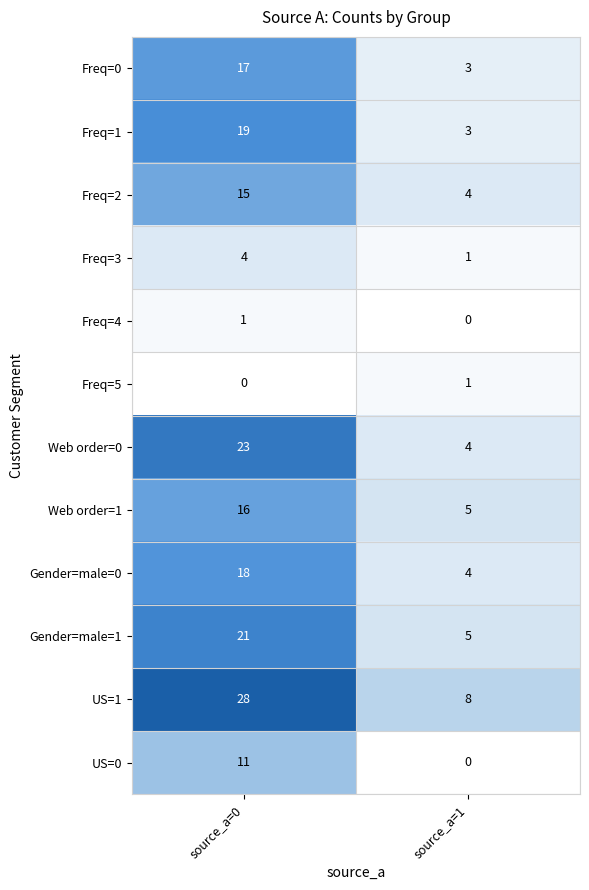

Reading left to right, list all the values displayed in this chart.

Freq=0: source_a=0=17	source_a=1=3
Freq=1: source_a=0=19	source_a=1=3
Freq=2: source_a=0=15	source_a=1=4
Freq=3: source_a=0=4	source_a=1=1
Freq=4: source_a=0=1	source_a=1=0
Freq=5: source_a=0=0	source_a=1=1
Web order=0: source_a=0=23	source_a=1=4
Web order=1: source_a=0=16	source_a=1=5
Gender=male=0: source_a=0=18	source_a=1=4
Gender=male=1: source_a=0=21	source_a=1=5
US=1: source_a=0=28	source_a=1=8
US=0: source_a=0=11	source_a=1=0